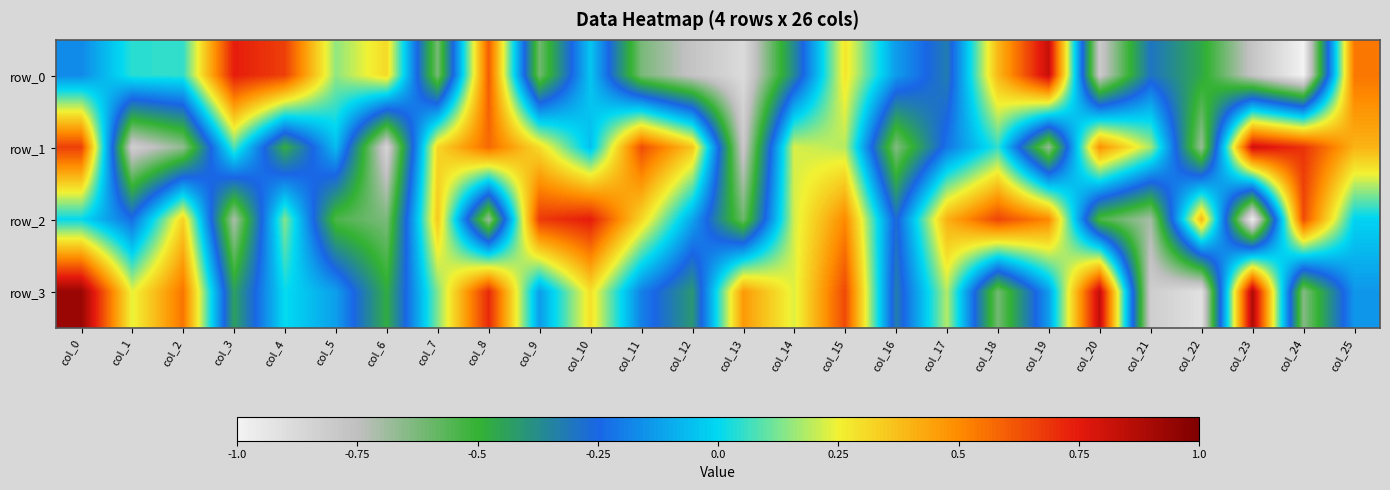

Reading right to left, what are all the values shown in this chart?

row_0: 0.5	-1.0	-0.8	-0.5	-0.3	-0.8	0.8	0.4	-0.3	-0.1	0.3	-0.4	-0.9	-0.8	-0.6	-0.0	-0.6	0.6	-0.6	0.3	0.1	0.7	0.7	0.1	0.0	-0.2
row_1: 0.4	0.7	0.8	-0.7	0.2	0.5	-0.7	0.1	-0.2	-0.6	0.2	0.2	-0.8	0.4	0.6	-0.1	0.3	0.6	0.3	-0.9	-0.1	-0.5	0.1	-0.7	-0.8	0.7
row_2: -0.0	0.6	-1.0	0.4	-0.7	-0.5	0.5	0.7	0.4	-0.3	0.5	0.2	-0.6	-0.1	0.3	0.7	0.7	-0.7	0.3	-0.6	-0.5	0.1	-0.7	0.3	-0.2	0.0
row_3: -0.1	-0.6	0.9	-0.9	-0.8	0.8	-0.1	-0.6	0.2	-0.3	0.6	0.2	0.5	-0.4	-0.2	0.3	-0.1	0.7	0.1	-0.5	-0.1	0.0	-0.4	0.5	0.2	0.9